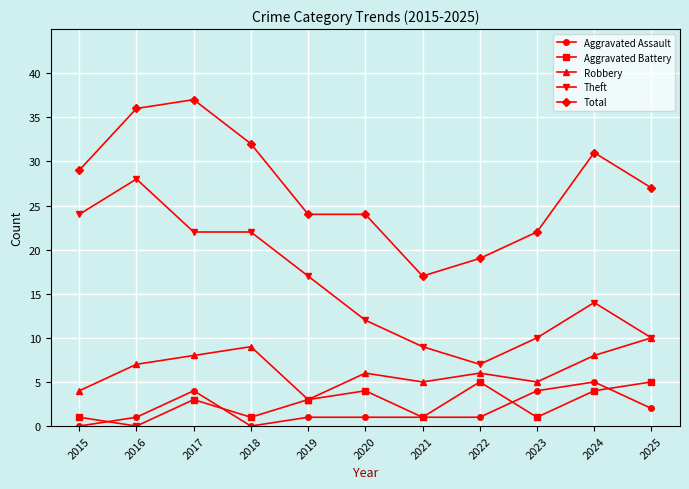

How many interior local valleys does the Robbery series have?

3